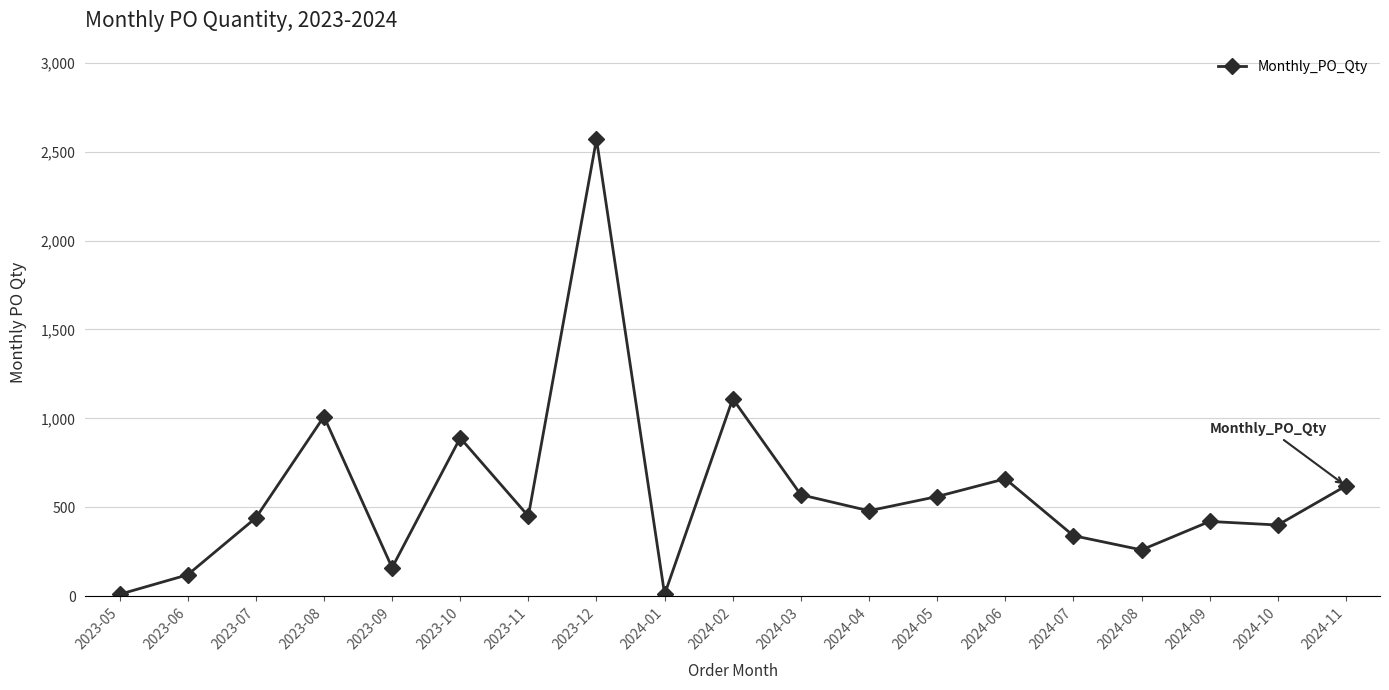

The value at 2023-06 is 120. True or false?

True